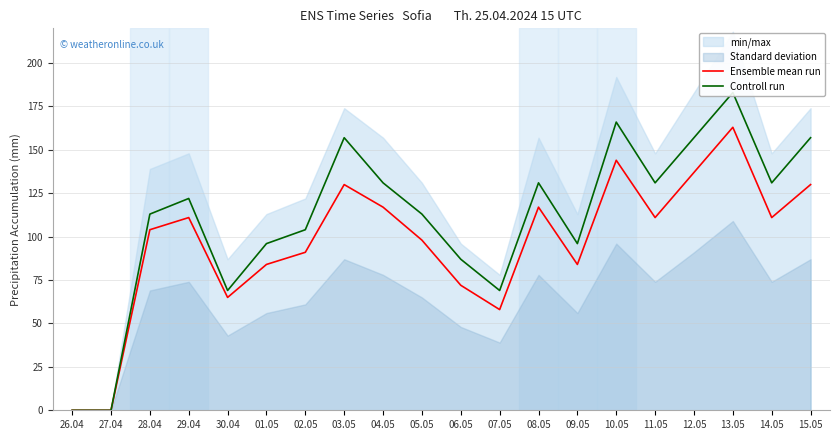

Reading left to right, extract all data points from this chart.

Ensemble mean run: 26.04=0	27.04=0	28.04=104	29.04=111	30.04=65	01.05=84	02.05=91	03.05=130	04.05=117	05.05=98	06.05=72	07.05=58	08.05=117	09.05=84	10.05=144	11.05=111	12.05=137	13.05=163	14.05=111	15.05=130
Controll run: 26.04=0	27.04=0	28.04=113	29.04=122	30.04=69	01.05=96	02.05=104	03.05=157	04.05=131	05.05=113	06.05=87	07.05=69	08.05=131	09.05=96	10.05=166	11.05=131	12.05=157	13.05=183	14.05=131	15.05=157